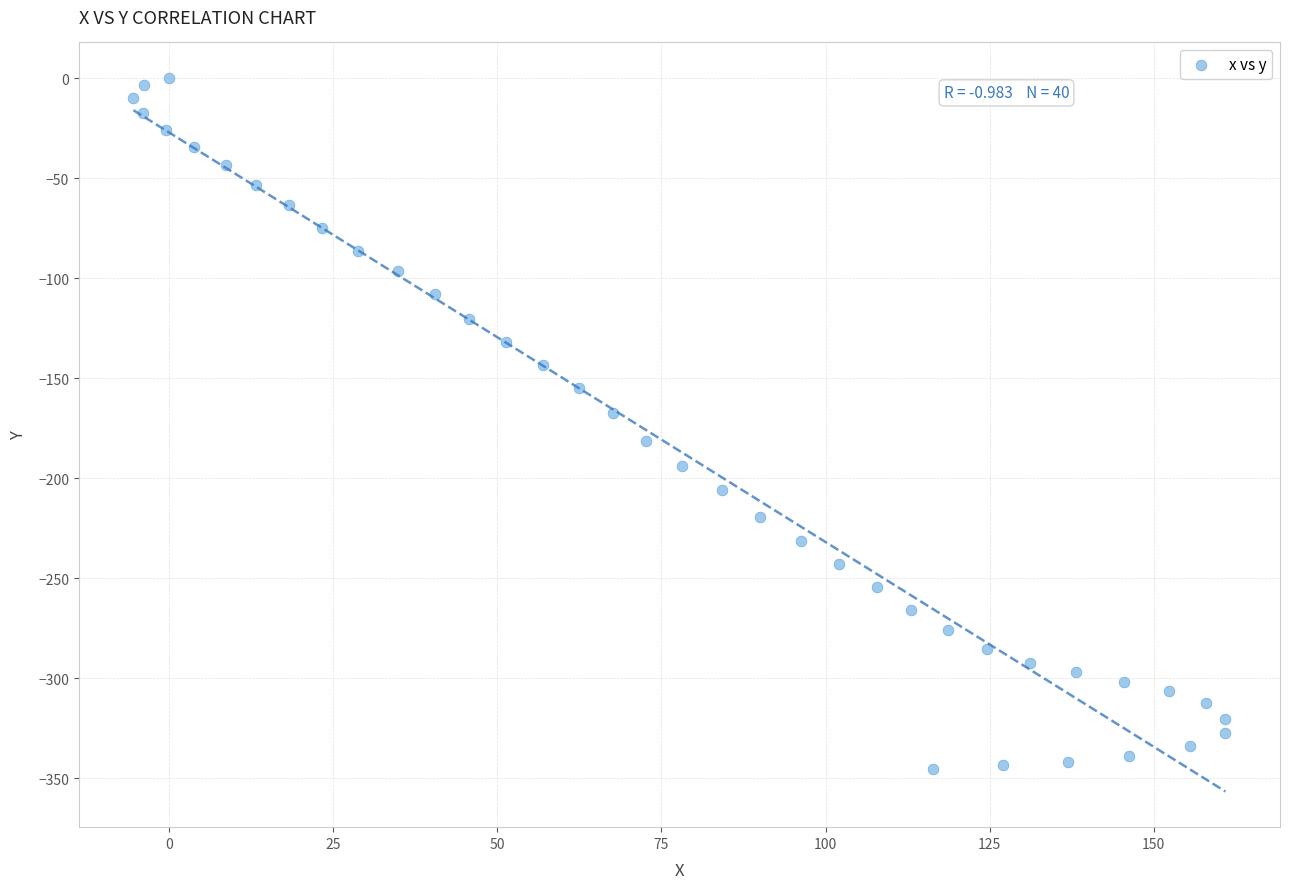

What Y value in the scatter plot is closest to -172?

-167.6